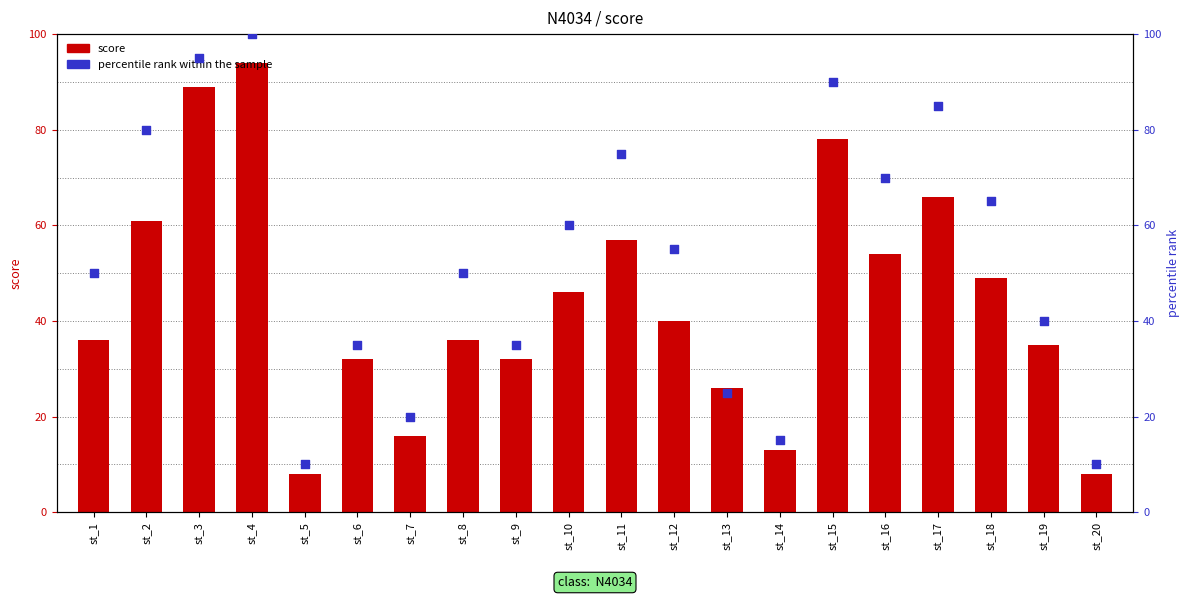

What are all the series names shown in the legend?

score, percentile rank within the sample